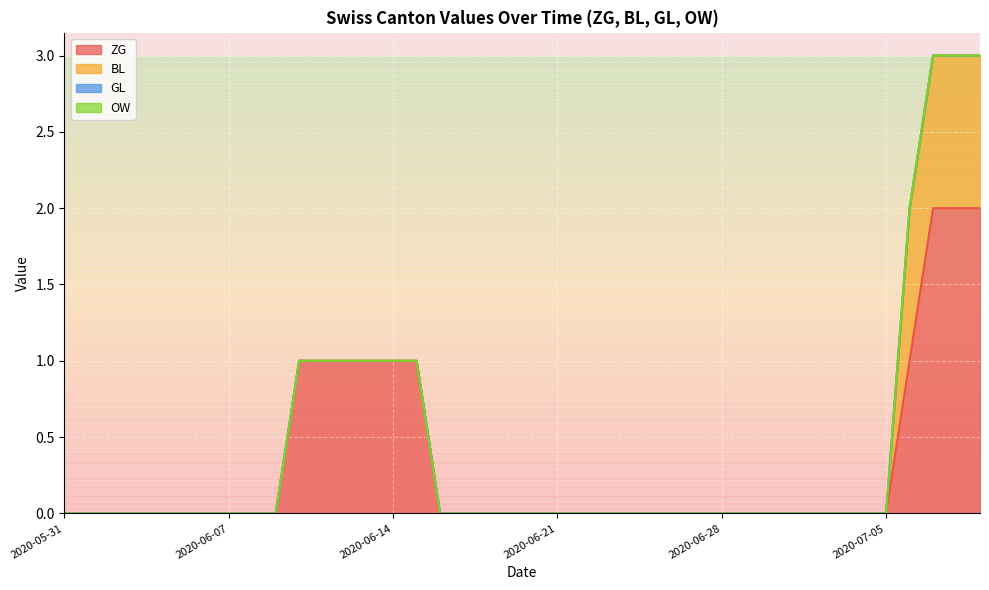

Is the value of OW at 2020-07-01 greater than the value of ZG at 2020-06-03?

No